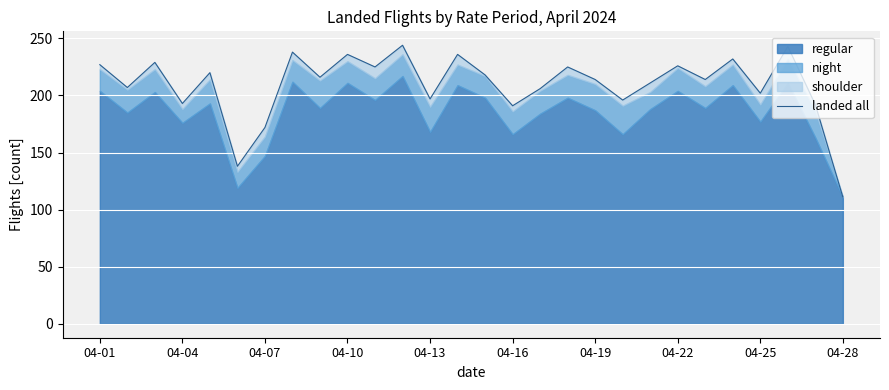

How many lines are shown in the chart?

1